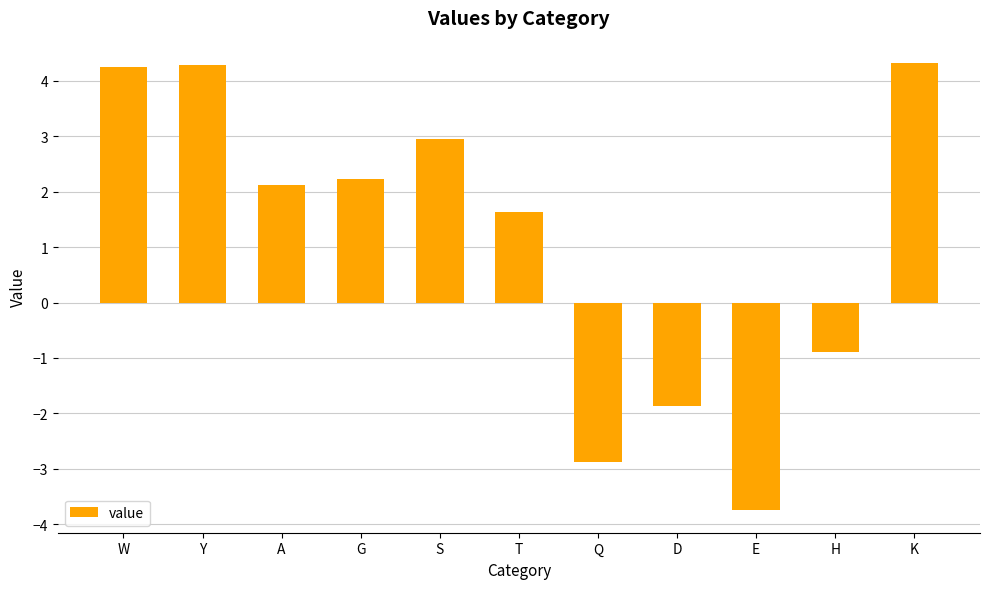

True or false: the data shows -0.6 at H.

False